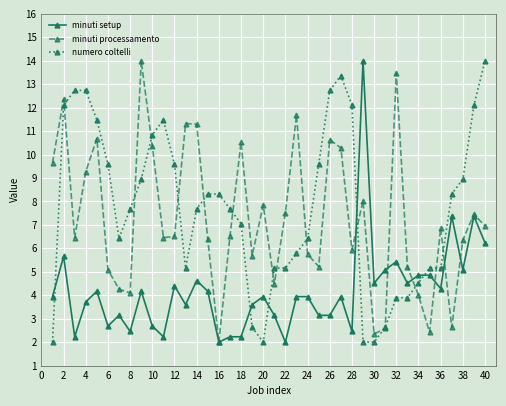

In minuti processamento, how many points are higher than both neighbors (excluding endpoints)?

12